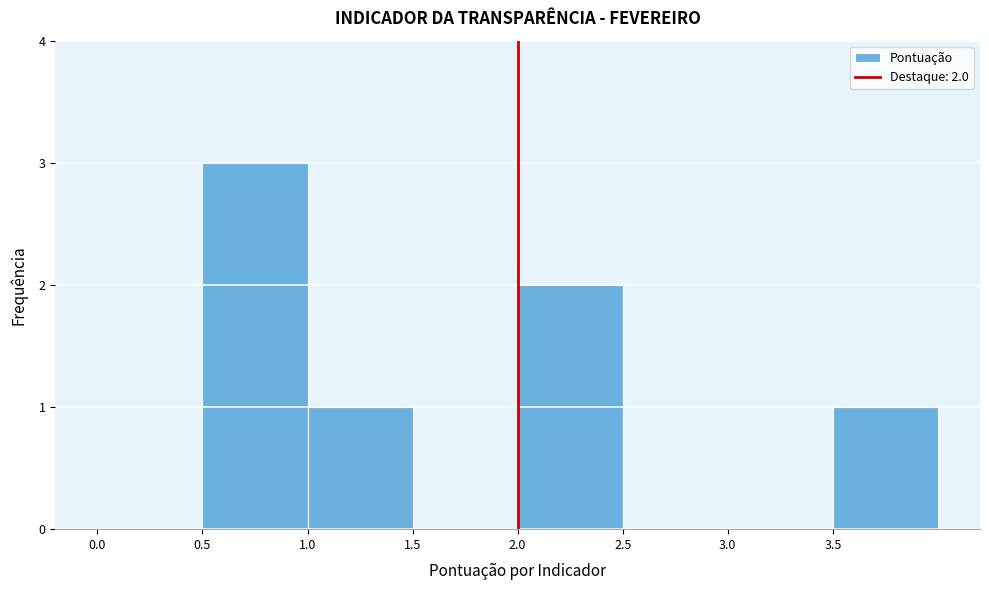

Which range on the x-axis has the tallest bar?

0.5 to 1.0